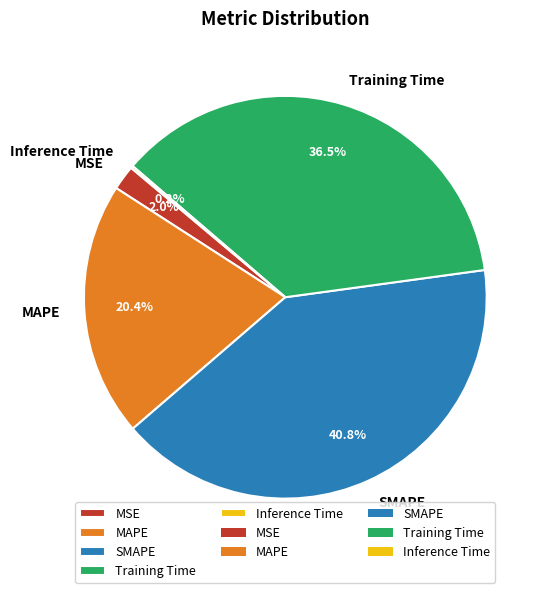

Is the sum of MAPE and MSE greater than half?

No